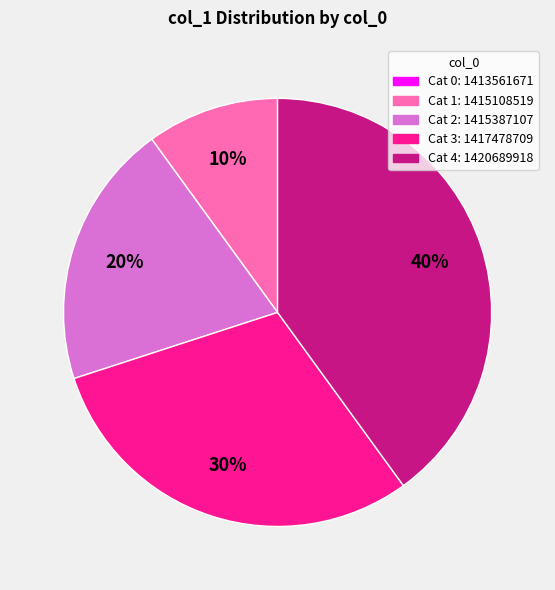

To the nearest percent, what is the average slice percentage?

20%